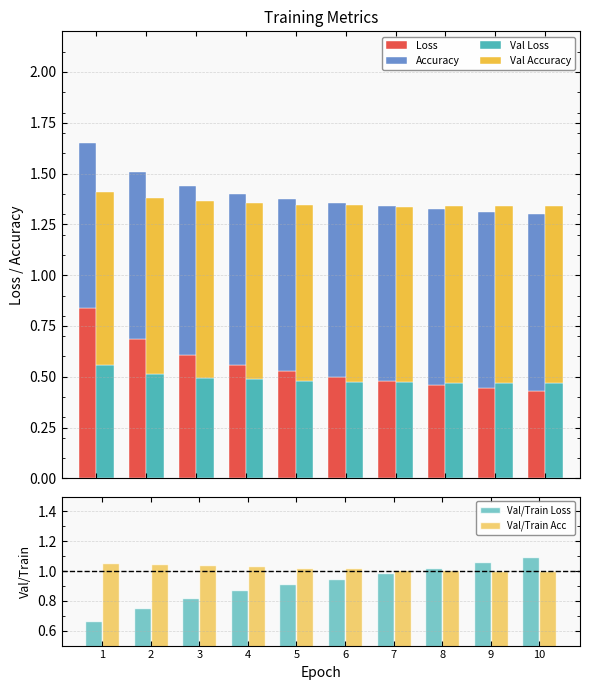

The Val Accuracy series shows 0.9 at 3. True or false?

True